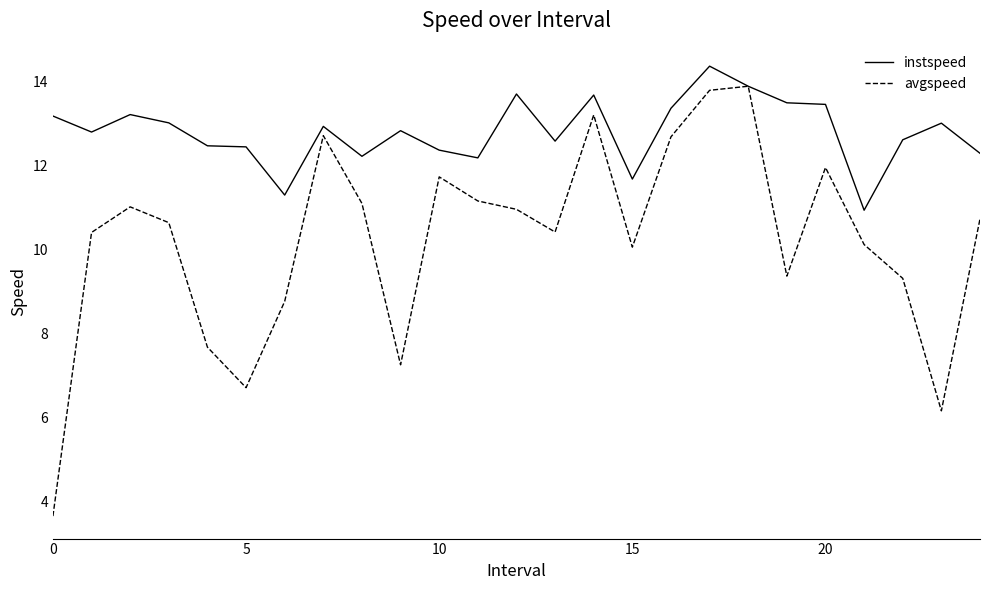

Rank the series by their maximum value, from lowest to highest.

avgspeed, instspeed